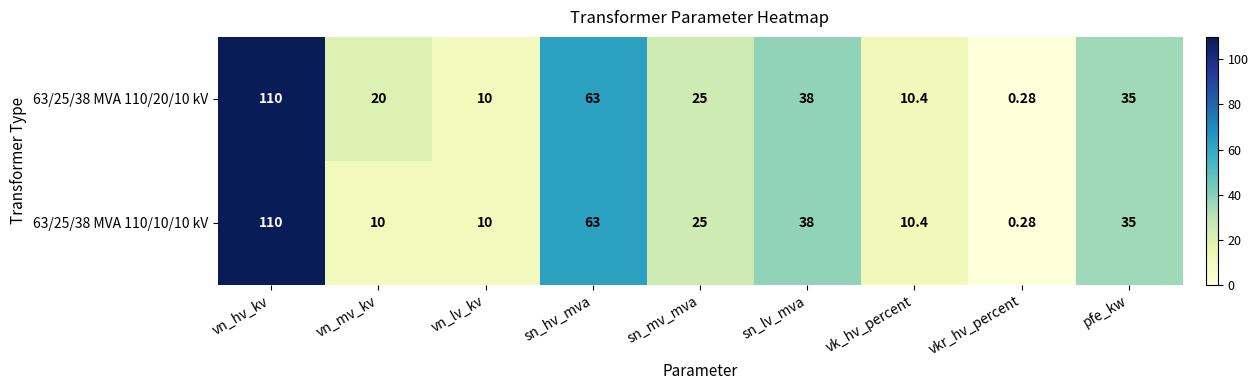

Is the value of 63/25/38 MVA 110/20/10 kV at sn_lv_mva greater than the value of 63/25/38 MVA 110/10/10 kV at vn_mv_kv?

Yes